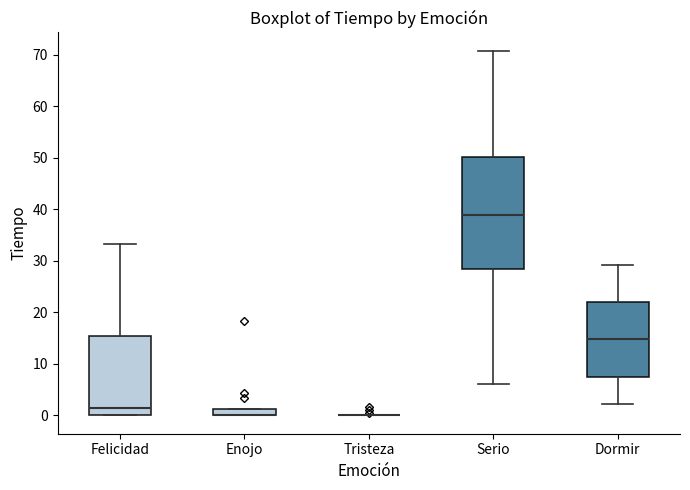

Where is the lower edge of the box for Serio on the y-axis? The values are not printed on the chart, so give them approximately, as read against the axis.

29